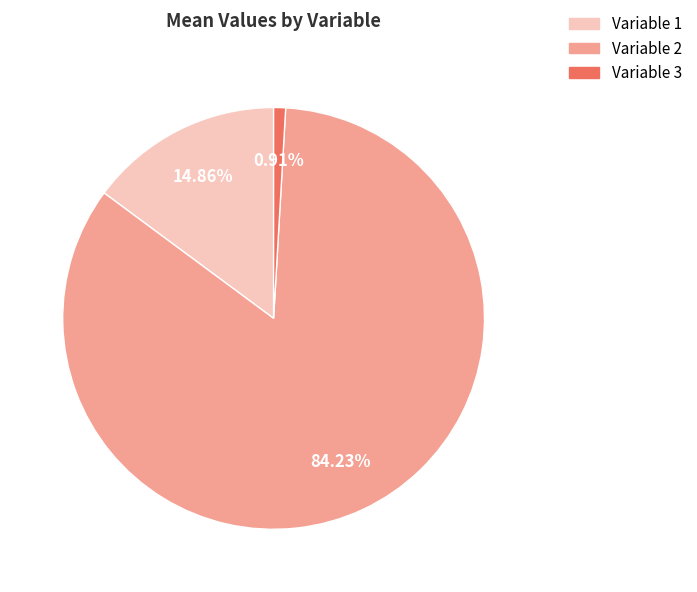

What is the ratio of the value at Variable 2 to the value at Variable 1?

5.7